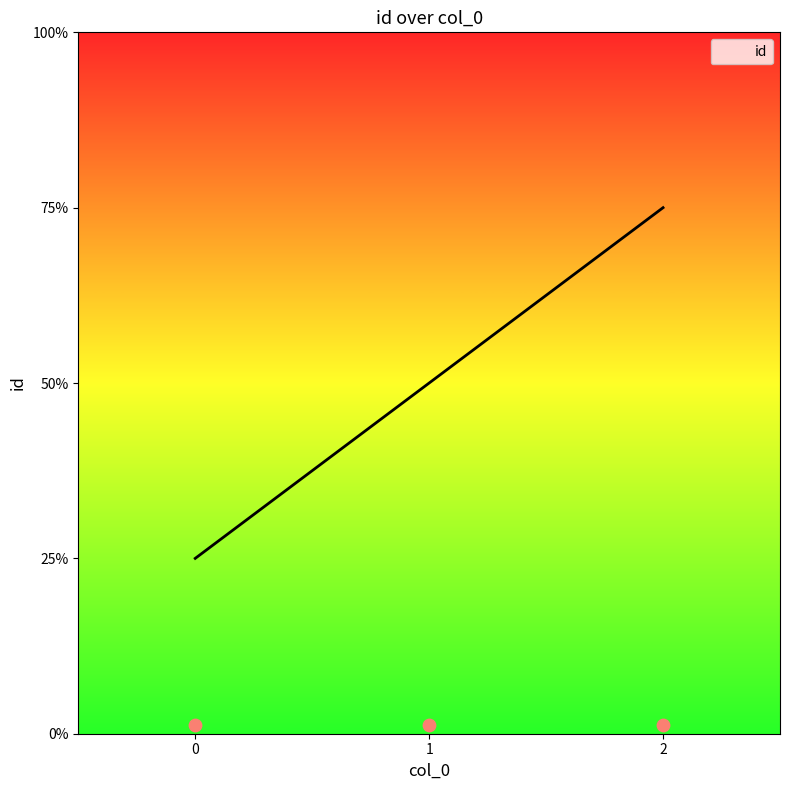

Between 0 and 1, which is larger?

1